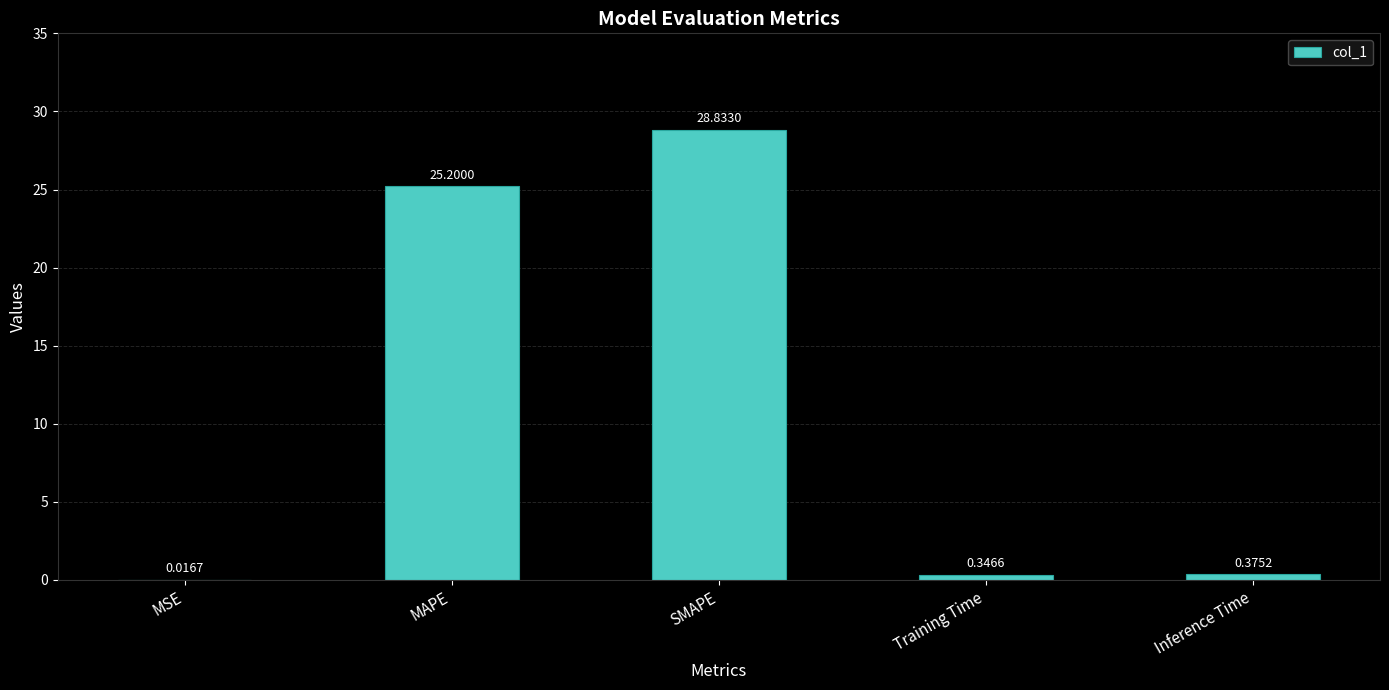

True or false: the data shows 15.8 at SMAPE.

False